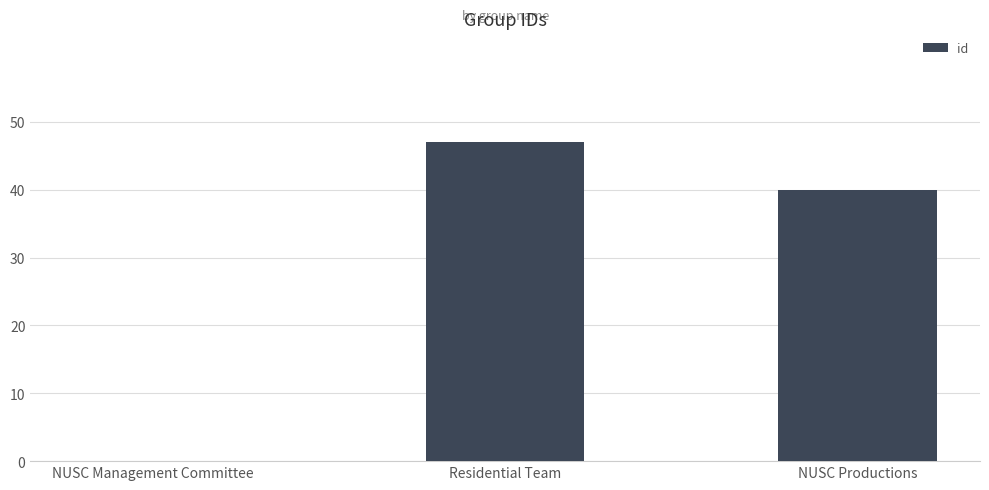

True or false: the data shows 47 at Residential Team.

True